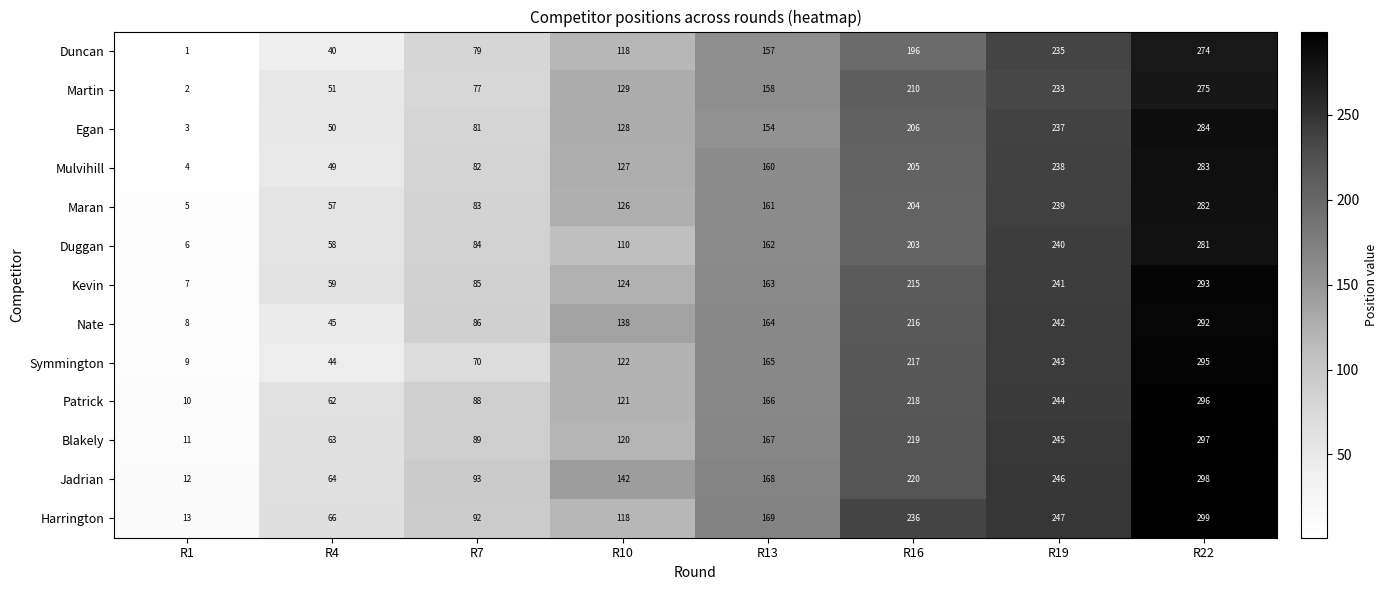

What is the difference between the highest and lowest values at R7?

23